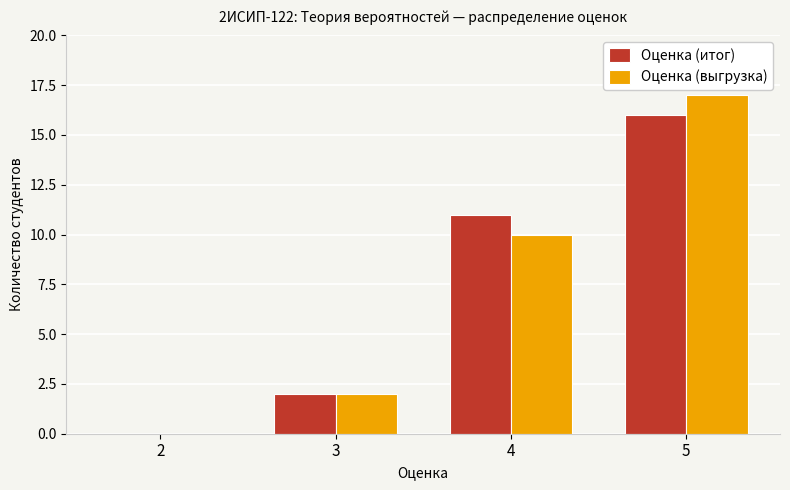

Reading left to right, extract all data points from this chart.

Оценка (итог): 0	2	11	16
Оценка (выгрузка): 0	2	10	17